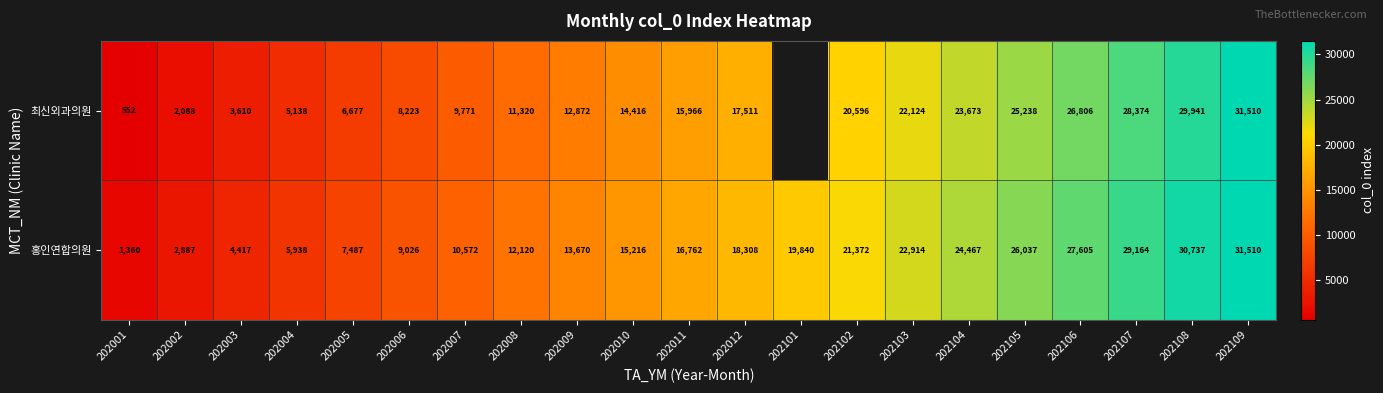

At which label is 홍인연합의원 closest to 16435?

202011